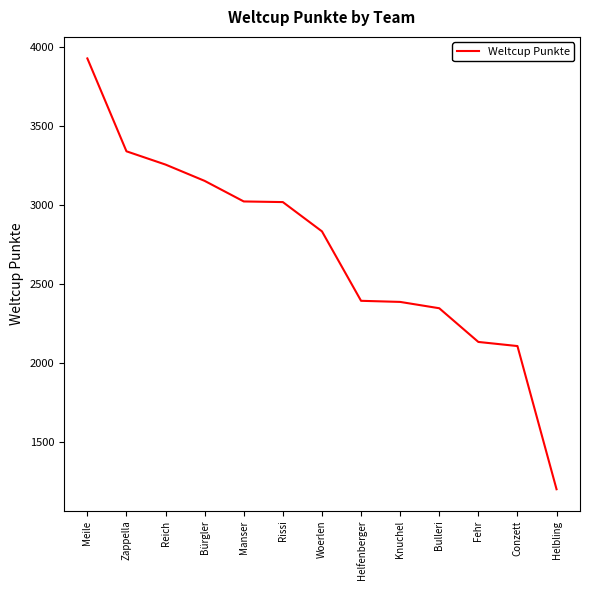

How many lines are shown in the chart?

1